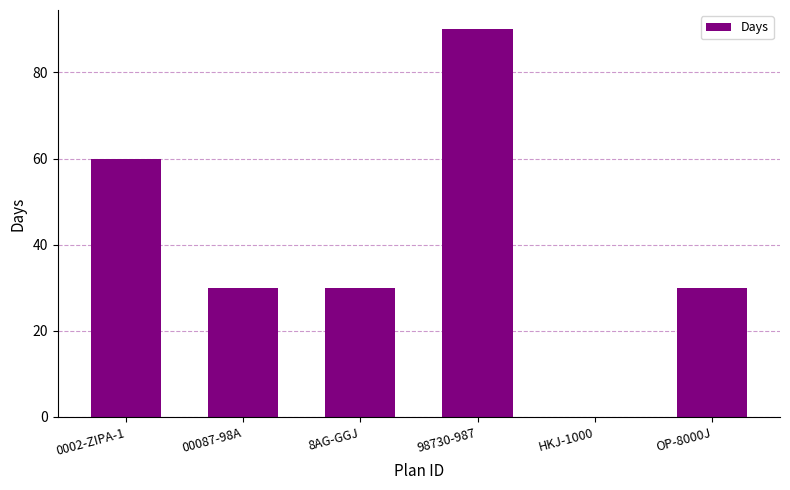

What is the sum of all values?

240